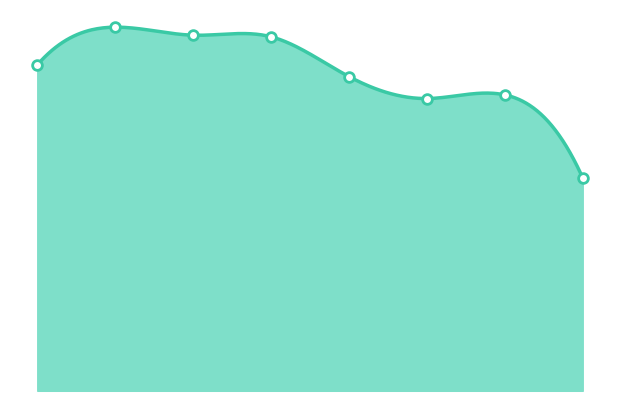

What is the ratio of the value at 4 to the value at 1?

0.9